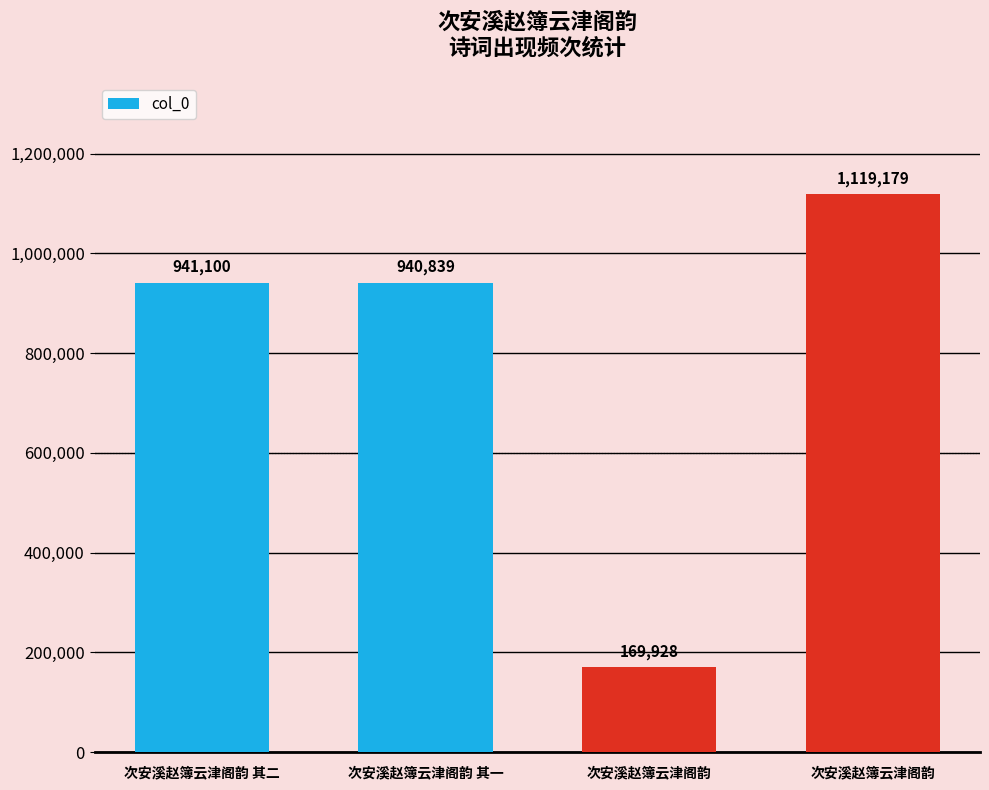

Count the number of data series in this chart.

1